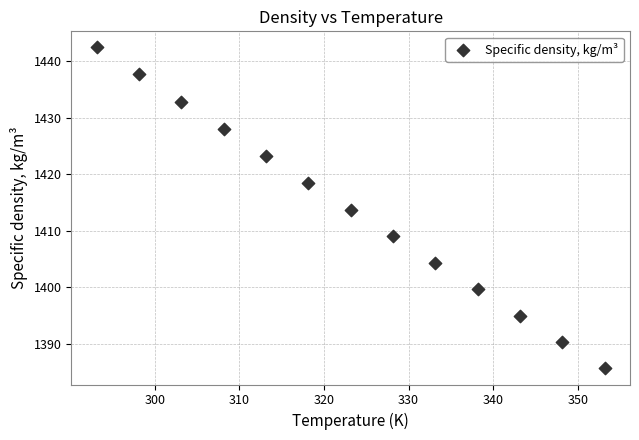

What is the range of X values (max minus min)?

60.0